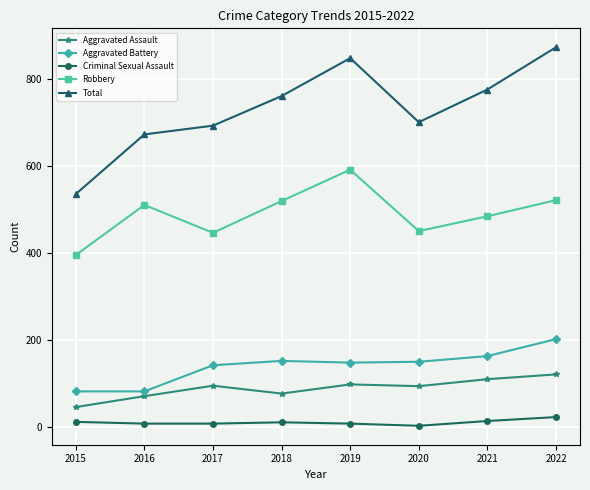

What is the sum of the Aggravated Battery values at 2018 and 2017?

294